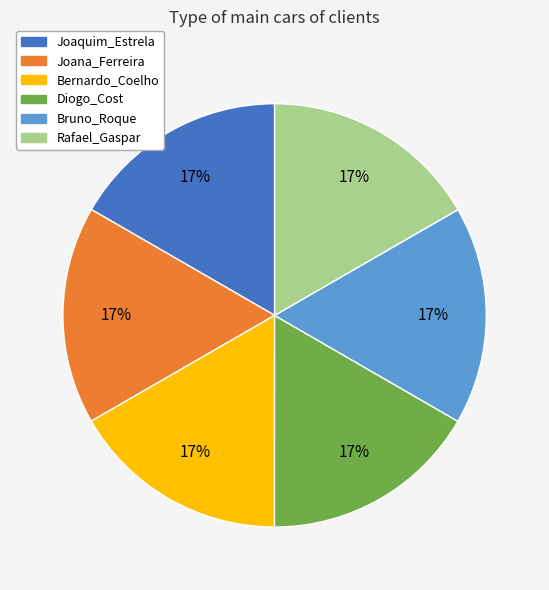

Is there a majority slice in this chart?

No